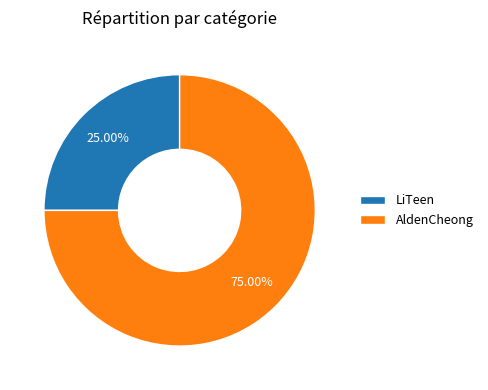

Is the sum of AldenCheong and LiTeen greater than half?

Yes